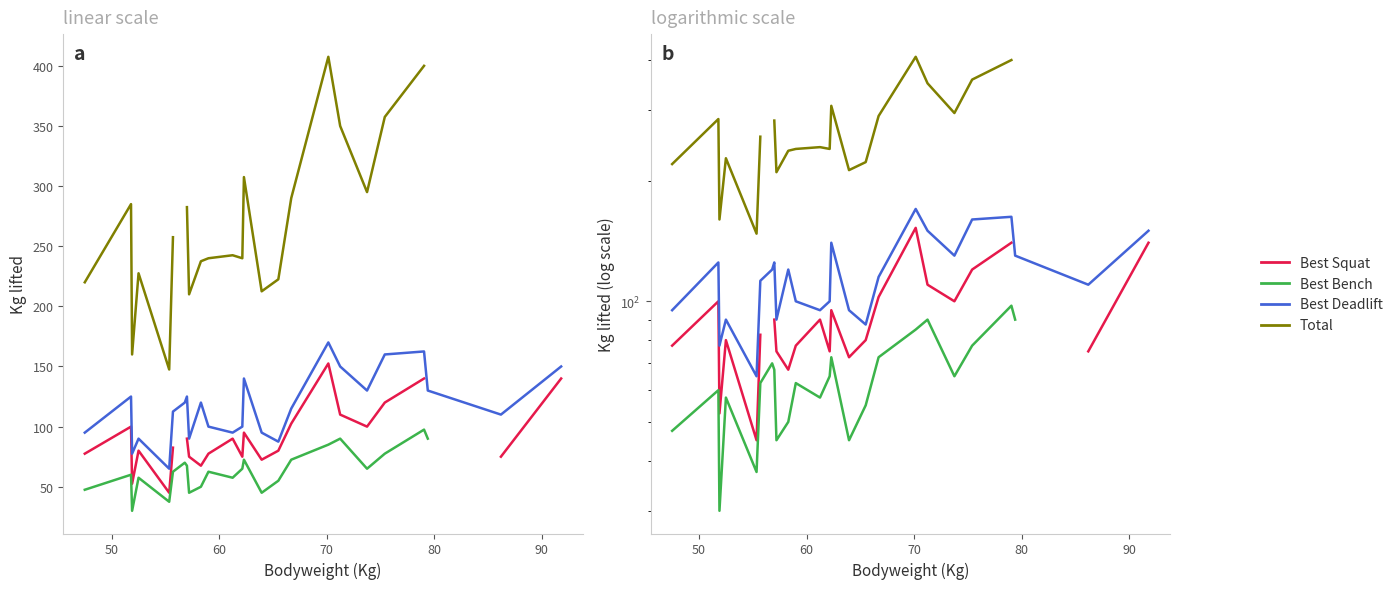

The Best3SquatKg series shows 36.6 at 14. True or false?

False